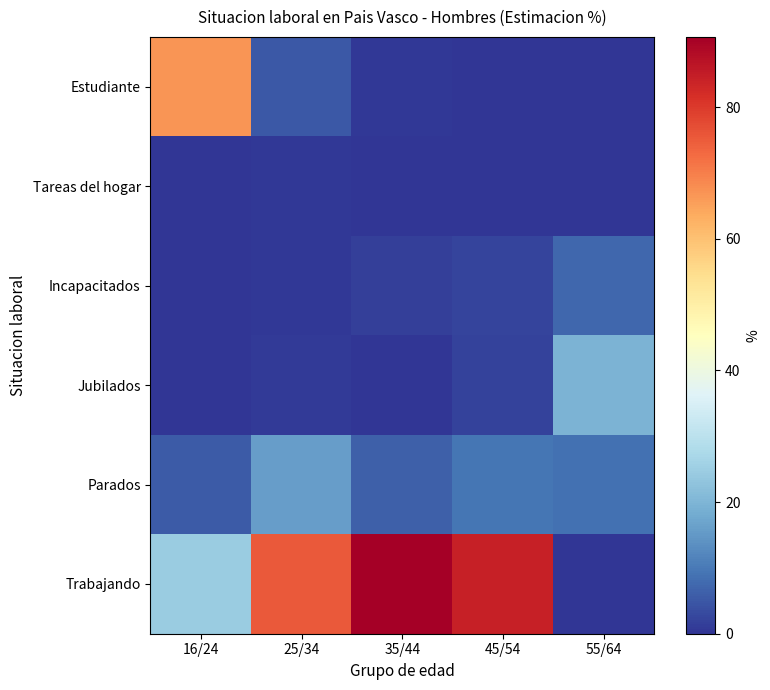

Which label corresponds to the largest value in the chart?

35/44